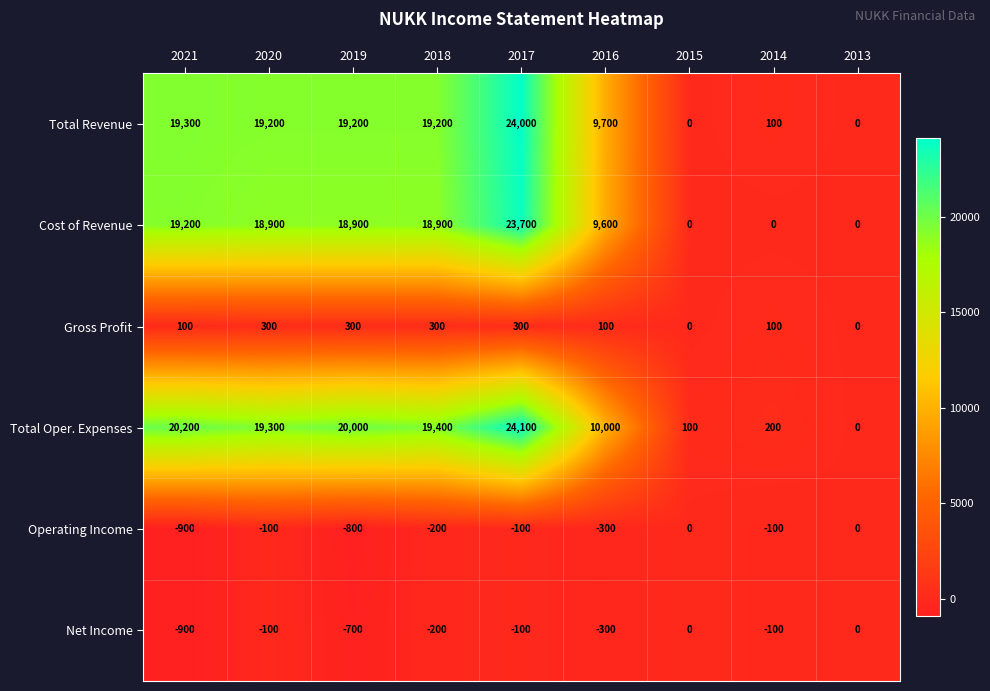

How many series are shown in this chart?

6